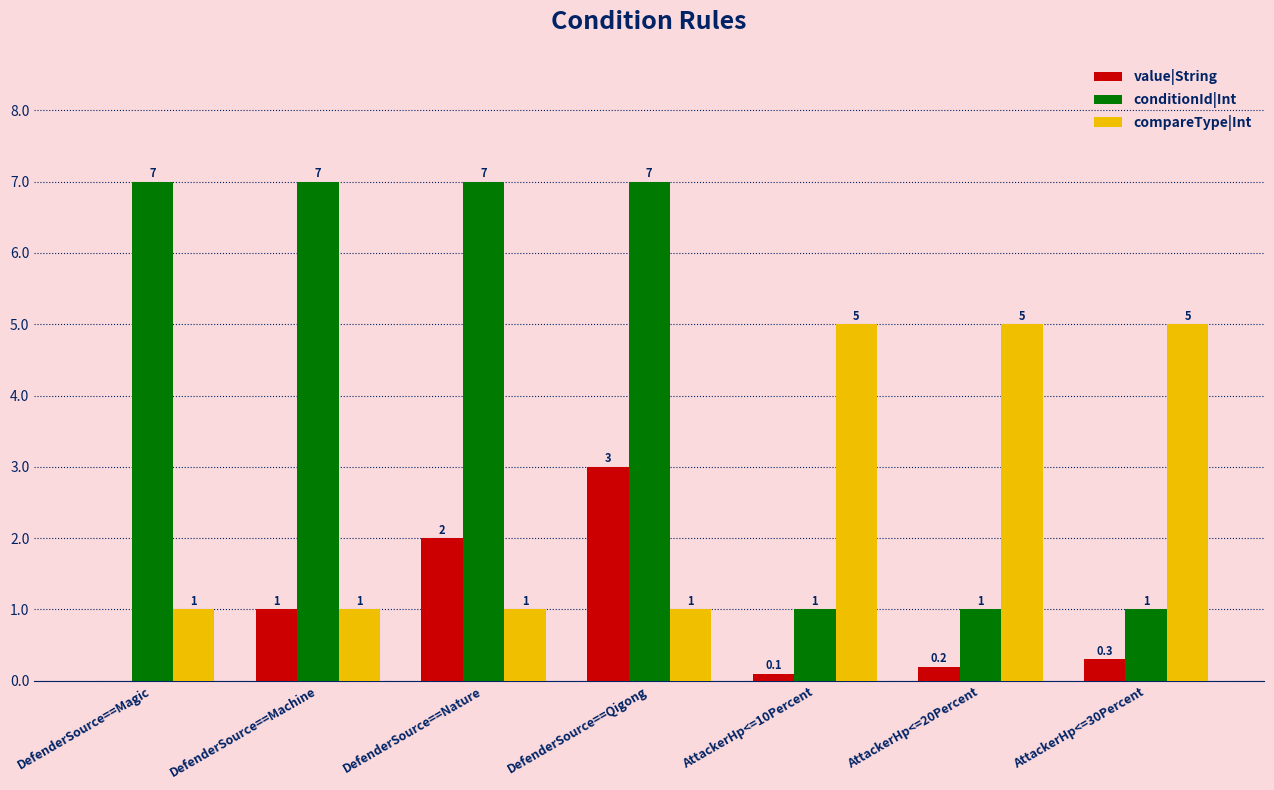

What is the sum of the conditionId|Int values at DefenderSource==Nature and AttackerHp<=20Percent?

8.0